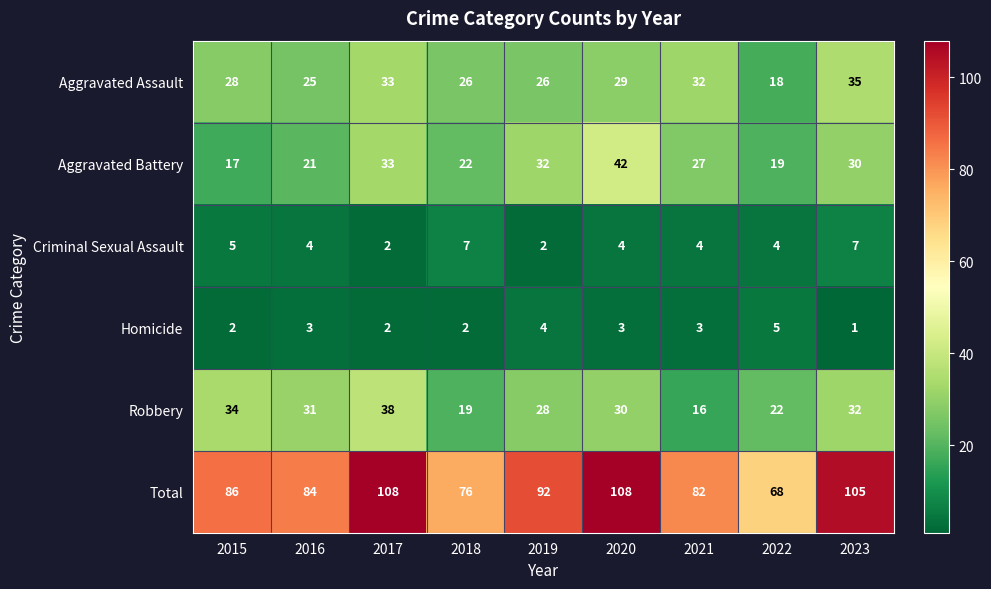

How many categories are shown in the chart?

9